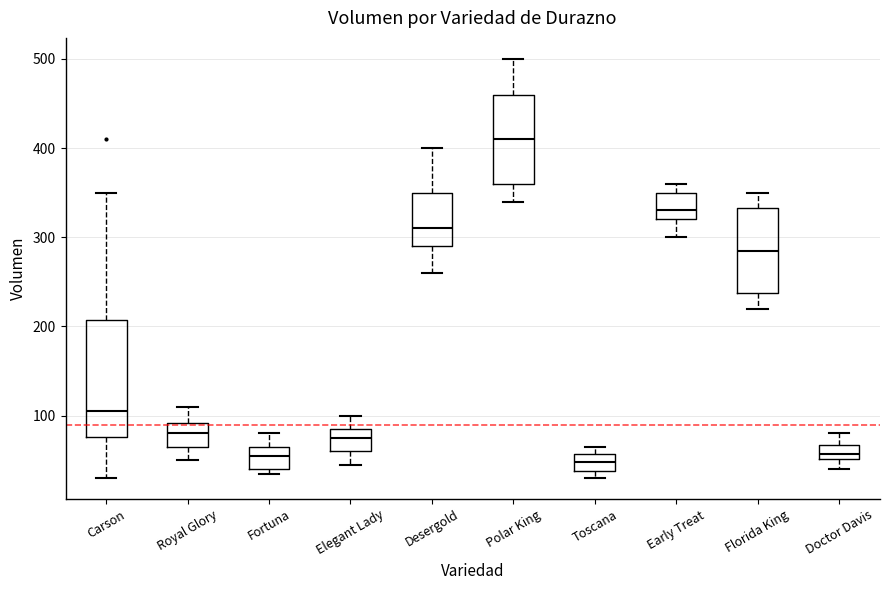

Reading left to right, read every box against the y-axis: the position of its median line, the range the box covers, and the ends of its whiskers. The values are not printed on the chart, so give them approximately, as read against the axis.

Carson: median 110, box 80 to 210, whiskers 30 to 350
Royal Glory: median 80, box 70 to 90, whiskers 50 to 110
Fortuna: median 60, box 40 to 70, whiskers 40 (just below the box's lower edge) to 80
Elegant Lady: median 80, box 60 to 90, whiskers 50 to 100
Desergold: median 310, box 290 to 350, whiskers 260 to 400
Polar King: median 410, box 360 to 460, whiskers 340 to 500
Toscana: median 50, box 40 to 60, whiskers 30 to 70
Early Treat: median 330, box 320 to 350, whiskers 300 to 360
Florida King: median 290, box 240 to 330, whiskers 220 to 350
Doctor Davis: median 60, box 50 to 70, whiskers 40 to 80